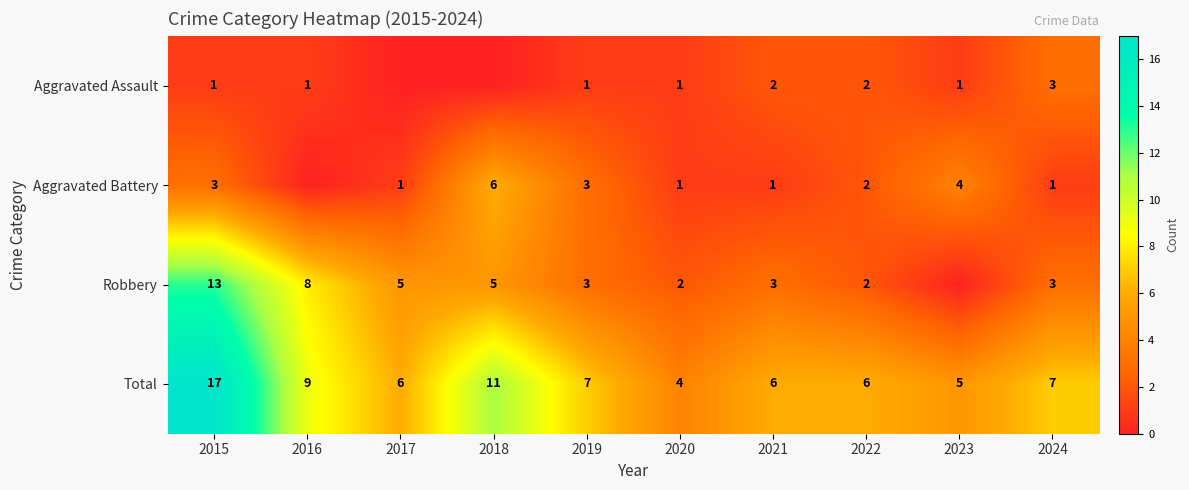

The value of Aggravated Assault at 2023 is 1. True or false?

True